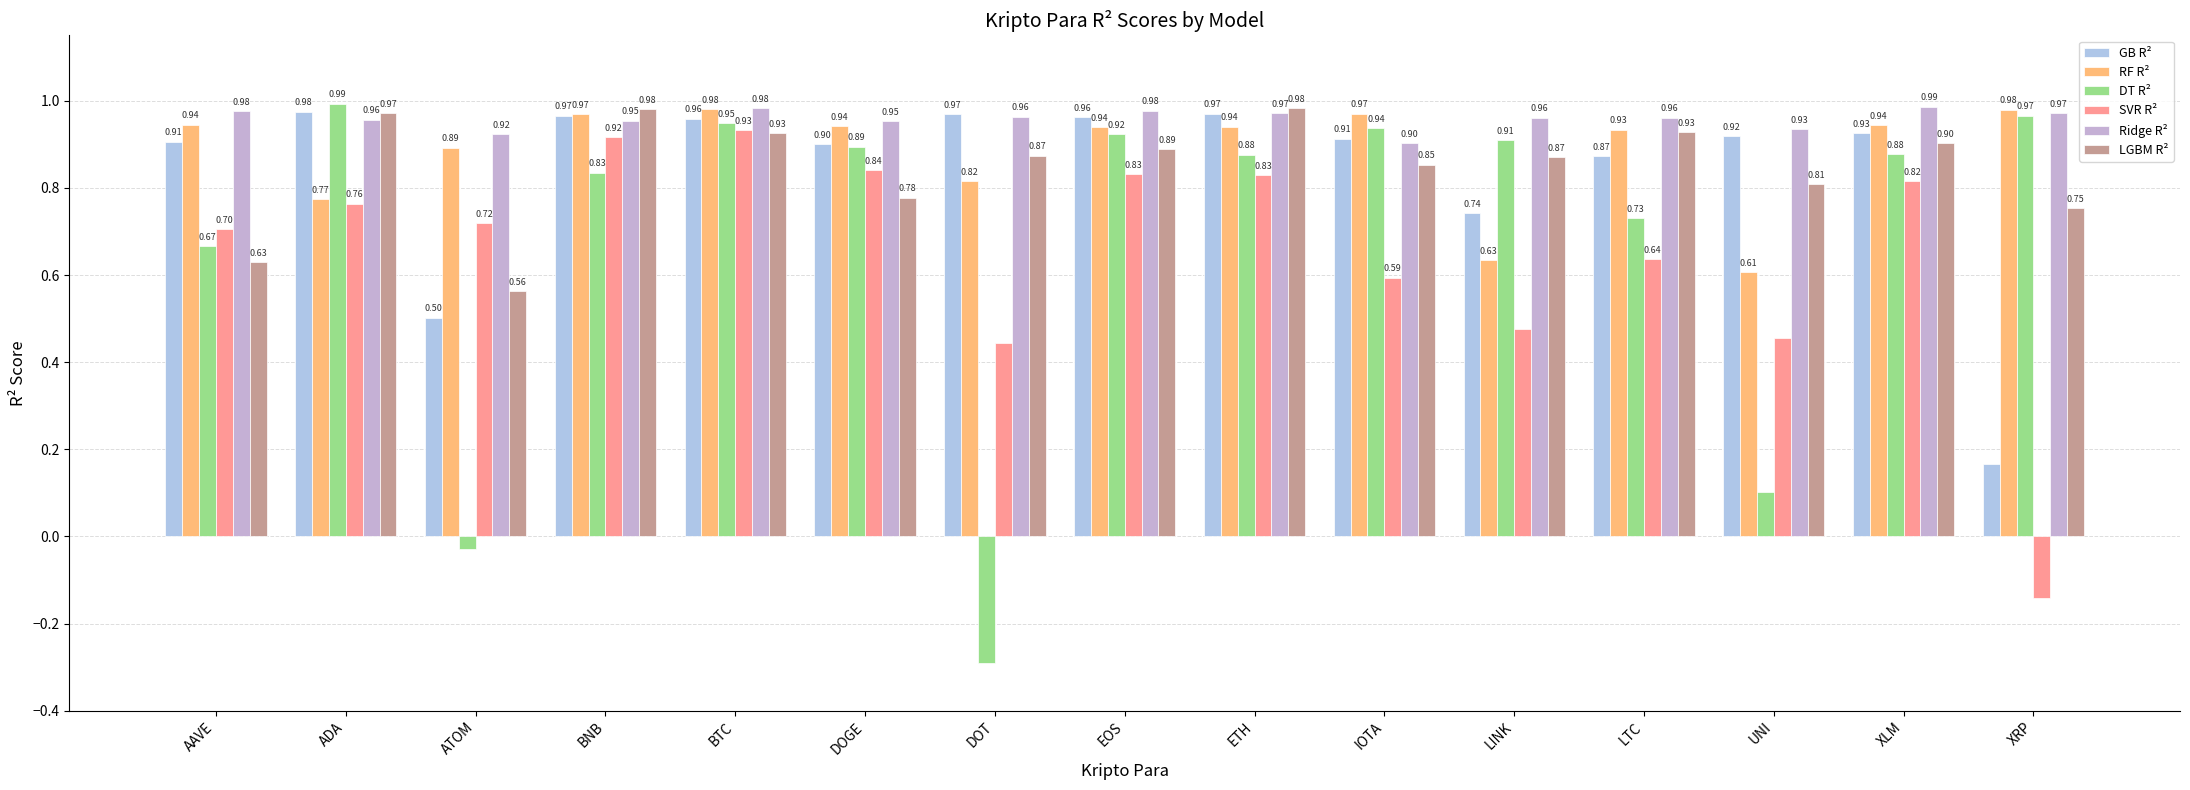

Reading right to left, what are all the values shown in this chart?

GB R²: XRP=0.2	XLM=0.9	UNI=0.9	LTC=0.9	LINK=0.7	IOTA=0.9	ETH=1.0	EOS=1.0	DOT=1.0	DOGE=0.9	BTC=1.0	BNB=1.0	ATOM=0.5	ADA=1.0	AAVE=0.9
RF R²: XRP=1.0	XLM=0.9	UNI=0.6	LTC=0.9	LINK=0.6	IOTA=1.0	ETH=0.9	EOS=0.9	DOT=0.8	DOGE=0.9	BTC=1.0	BNB=1.0	ATOM=0.9	ADA=0.8	AAVE=0.9
DT R²: XRP=1.0	XLM=0.9	UNI=0.1	LTC=0.7	LINK=0.9	IOTA=0.9	ETH=0.9	EOS=0.9	DOT=-0.3	DOGE=0.9	BTC=0.9	BNB=0.8	ATOM=-0.0	ADA=1.0	AAVE=0.7
SVR R²: XRP=-0.1	XLM=0.8	UNI=0.5	LTC=0.6	LINK=0.5	IOTA=0.6	ETH=0.8	EOS=0.8	DOT=0.4	DOGE=0.8	BTC=0.9	BNB=0.9	ATOM=0.7	ADA=0.8	AAVE=0.7
Ridge R²: XRP=1.0	XLM=1.0	UNI=0.9	LTC=1.0	LINK=1.0	IOTA=0.9	ETH=1.0	EOS=1.0	DOT=1.0	DOGE=1.0	BTC=1.0	BNB=1.0	ATOM=0.9	ADA=1.0	AAVE=1.0
LGBM R²: XRP=0.8	XLM=0.9	UNI=0.8	LTC=0.9	LINK=0.9	IOTA=0.9	ETH=1.0	EOS=0.9	DOT=0.9	DOGE=0.8	BTC=0.9	BNB=1.0	ATOM=0.6	ADA=1.0	AAVE=0.6